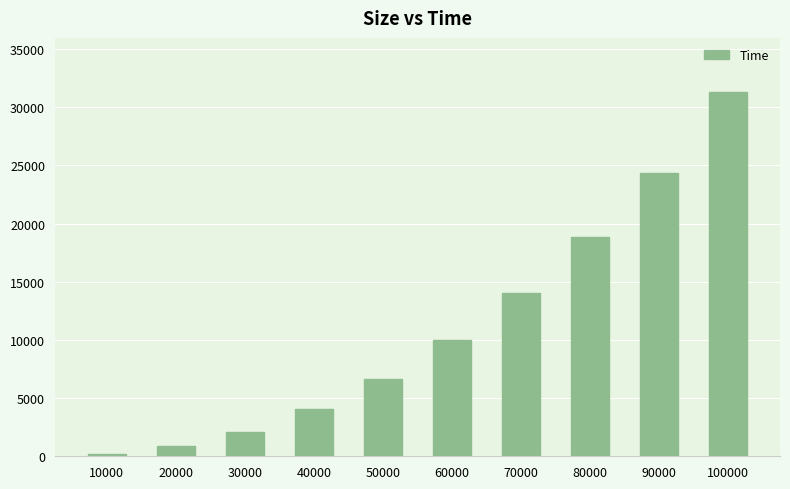

Which category has the highest value across all series?

100000